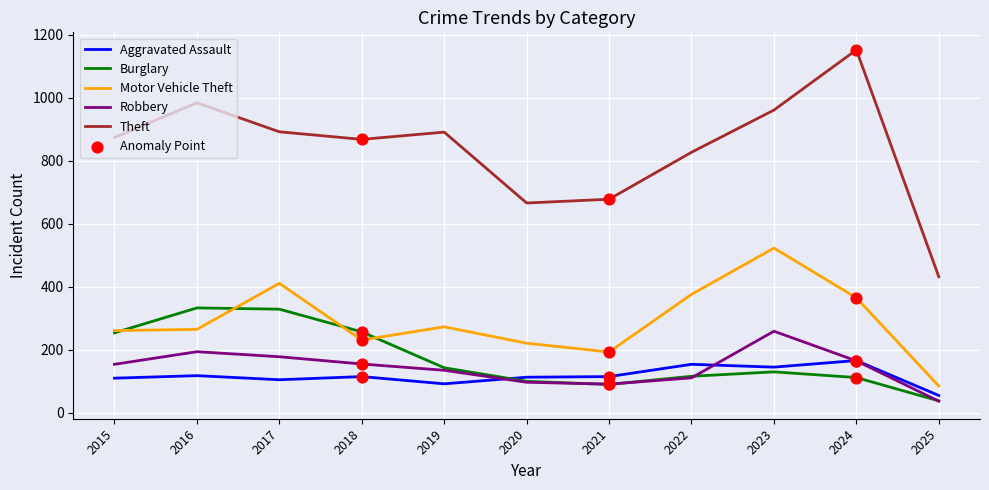

What is the total value across all series at 2016?

1894